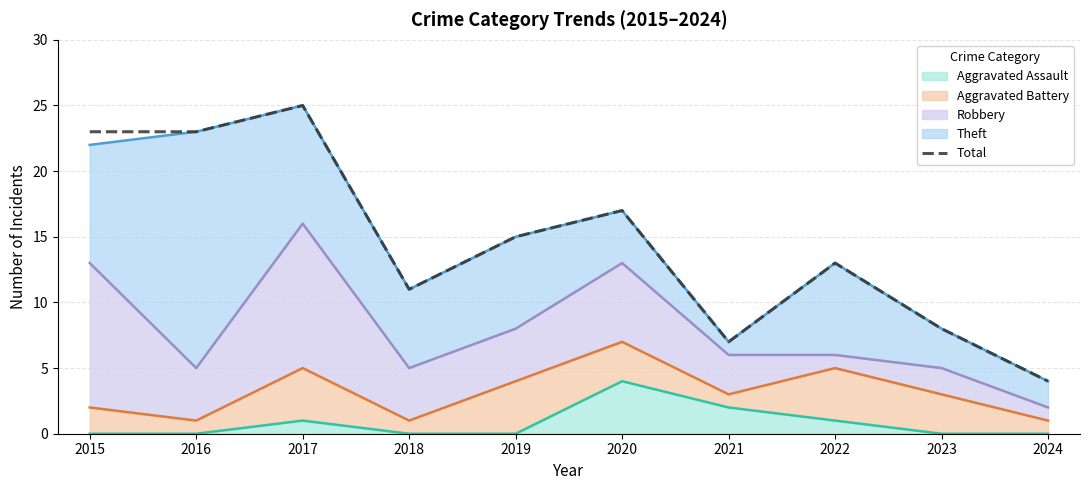

Reading right to left, extract all data points from this chart.

2024=4	2023=8	2022=13	2021=7	2020=17	2019=15	2018=11	2017=25	2016=23	2015=23